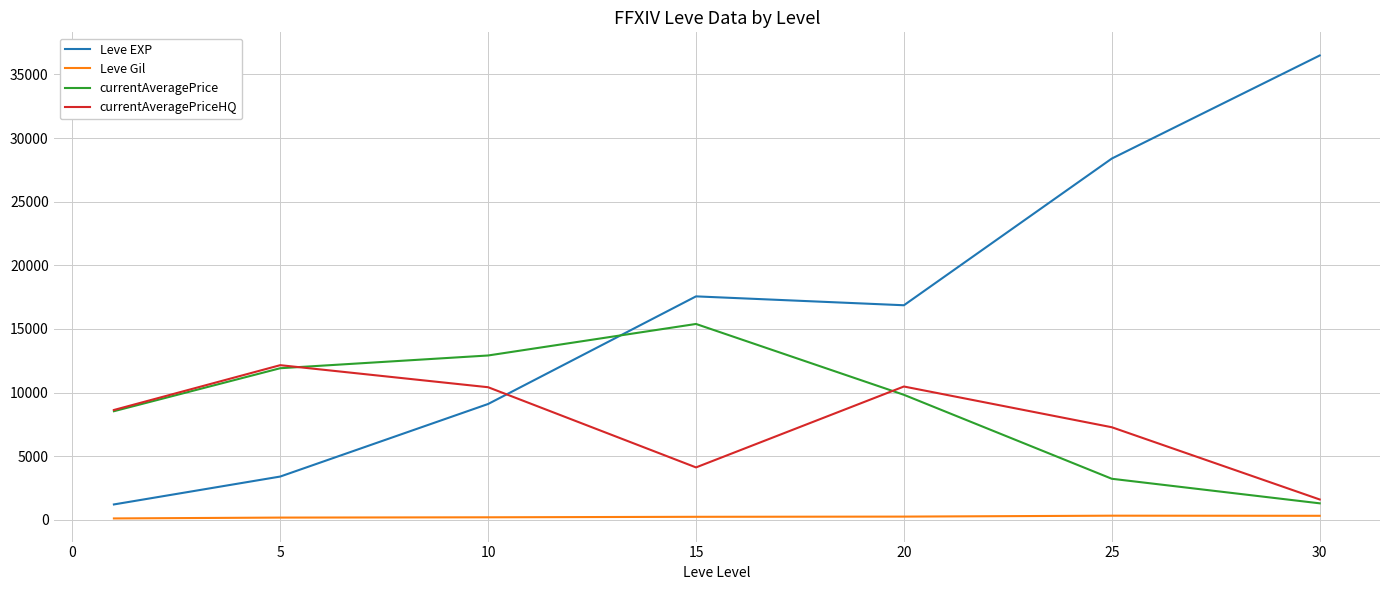

How many lines are shown in the chart?

4